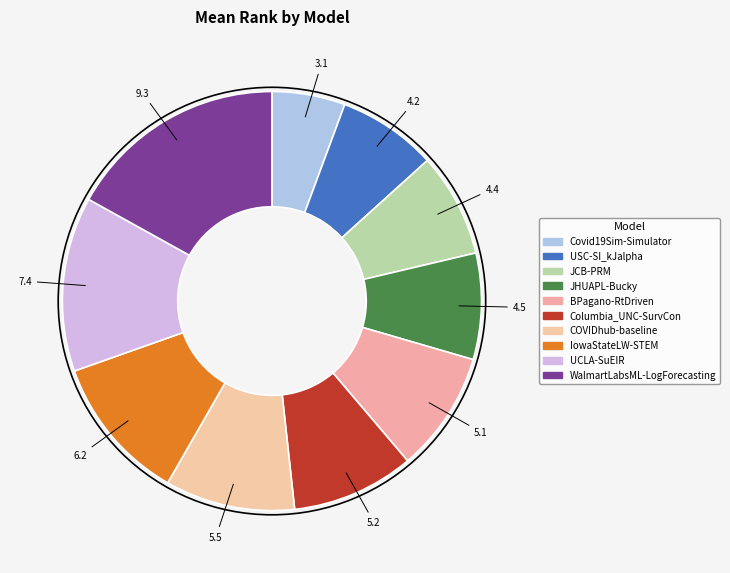

How many segments does this pie chart have?

10